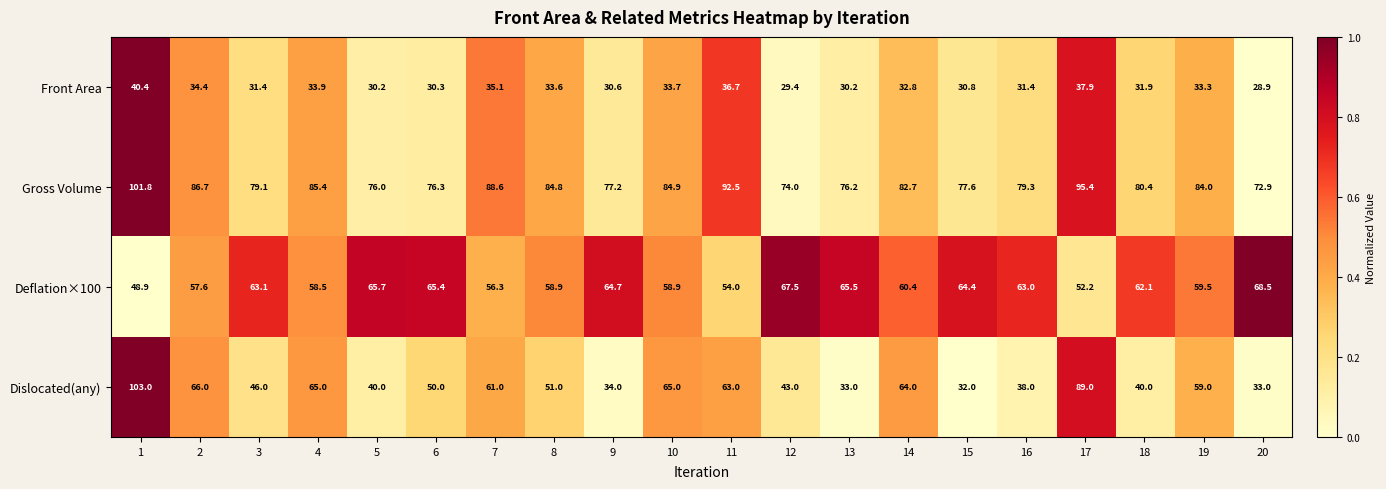

How many series are shown in this chart?

4